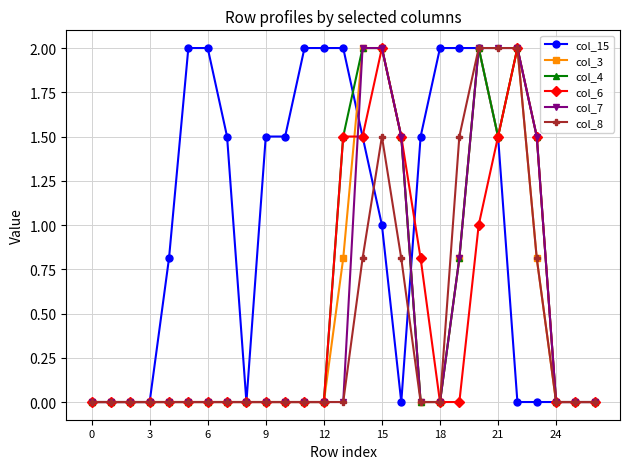

What is the maximum value for col_8?

2.0